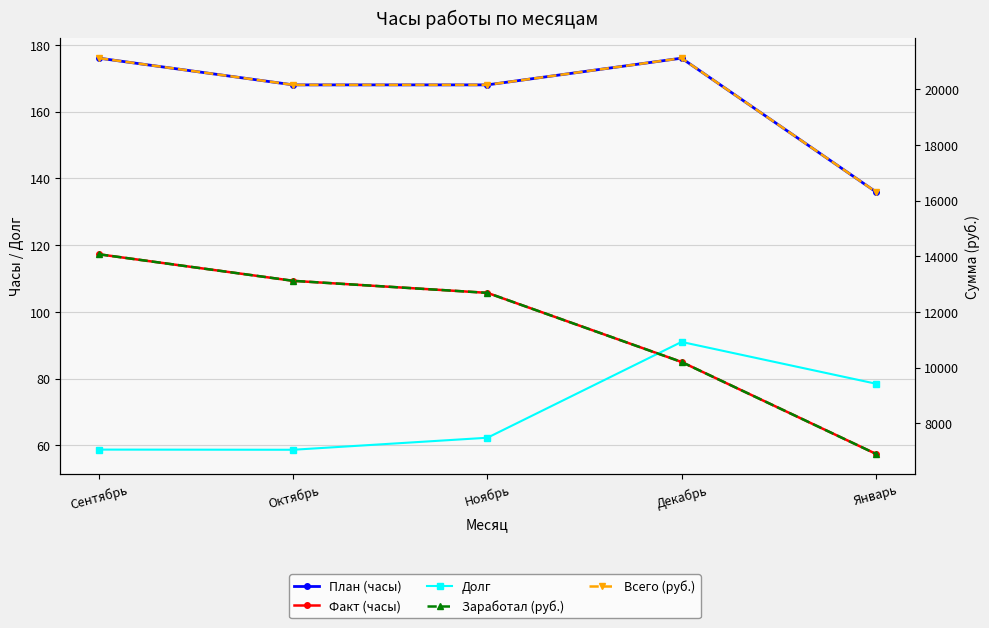

List the labels in order of Долг value, largest first.

Декабрь, Январь, Ноябрь, Сентябрь, Октябрь